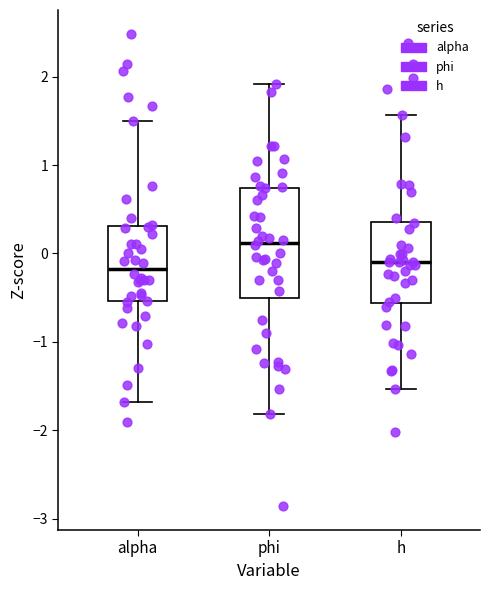

Comparing the boxes themselves (not the whiskers), which one is the tallest?

phi